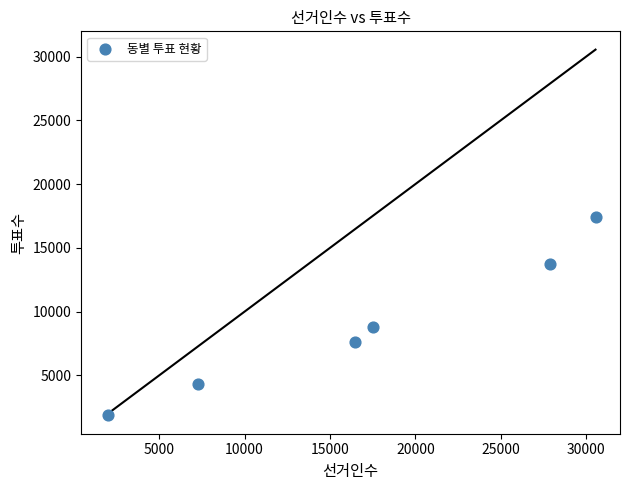

What is the range of Y values (max minus min)?

15575